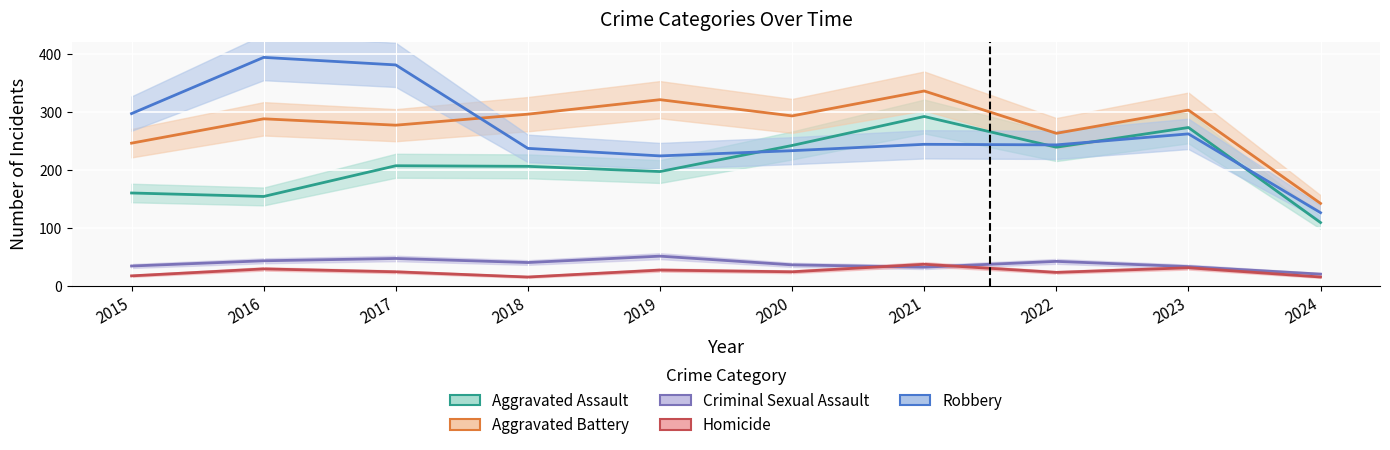

Count the number of categories in the chart.

10